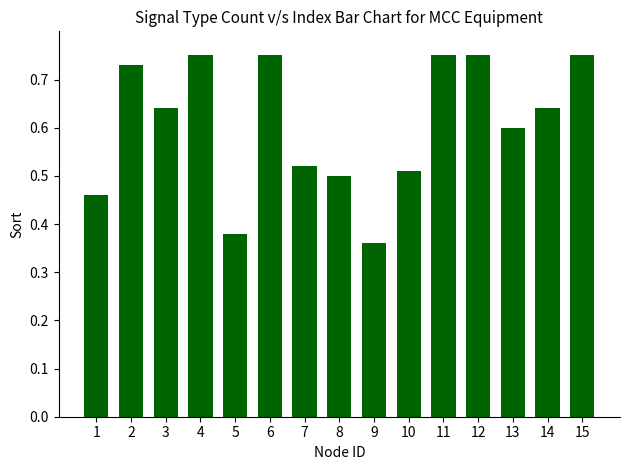

Where is the data nearest to the value 0?

9